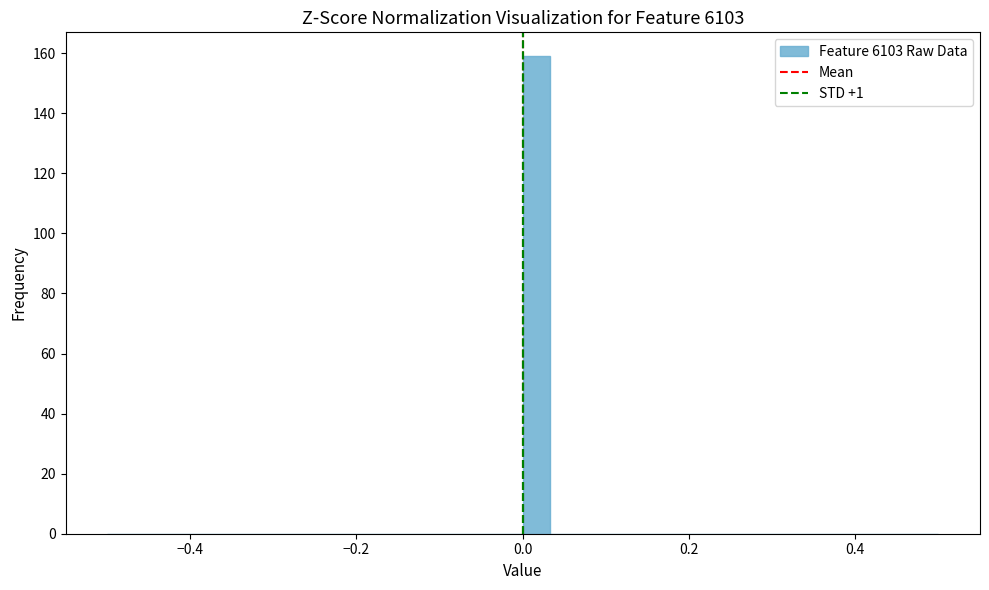

Read against the x-axis, roughly where is the centre of the tallest bar?

0.02